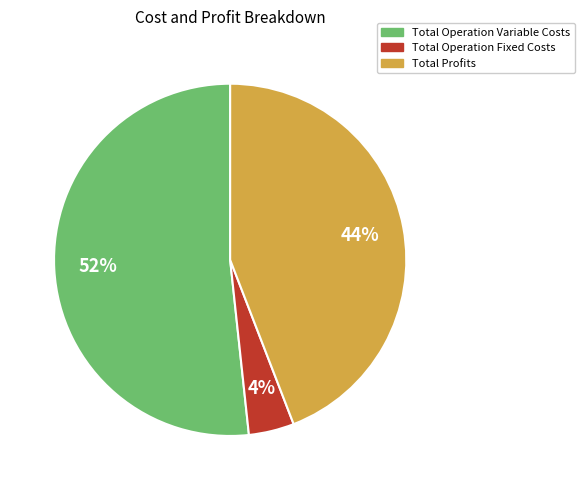

Does any single category account for the majority?

Yes